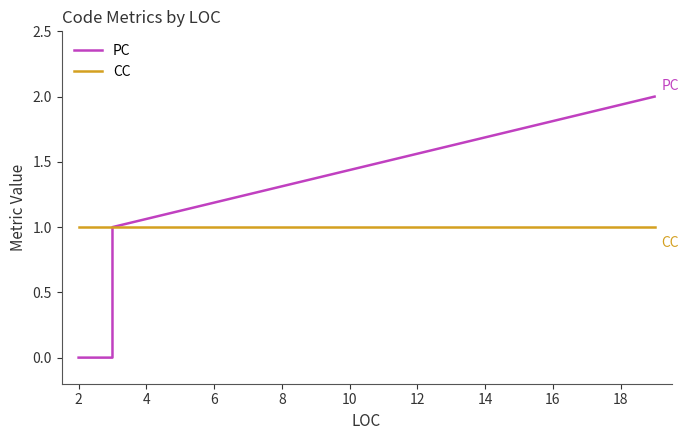

True or false: CC has more than 1 interior local peaks.

False